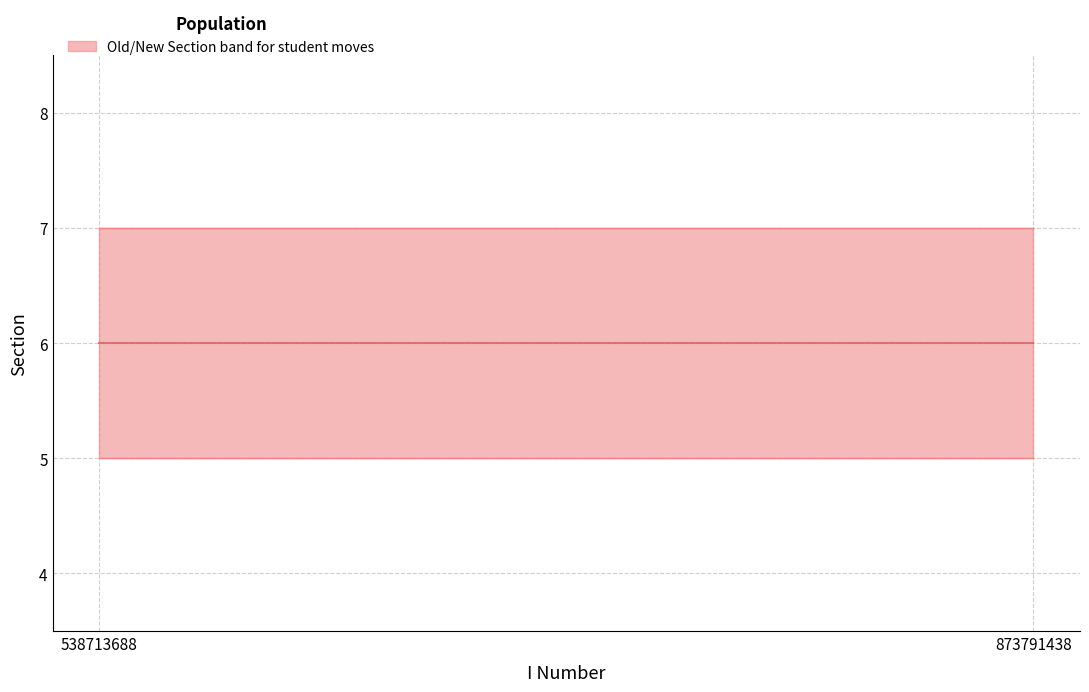

Which label corresponds to the smallest value in the chart?

873791438